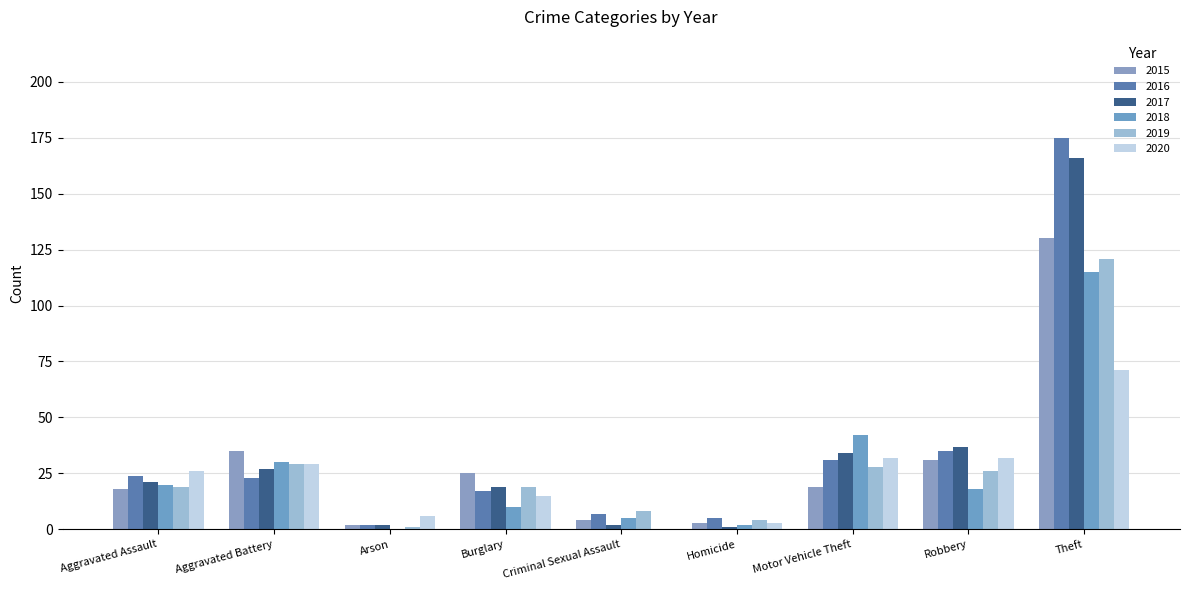

What is the spread (max minus min) of values at Aggravated Battery?

12